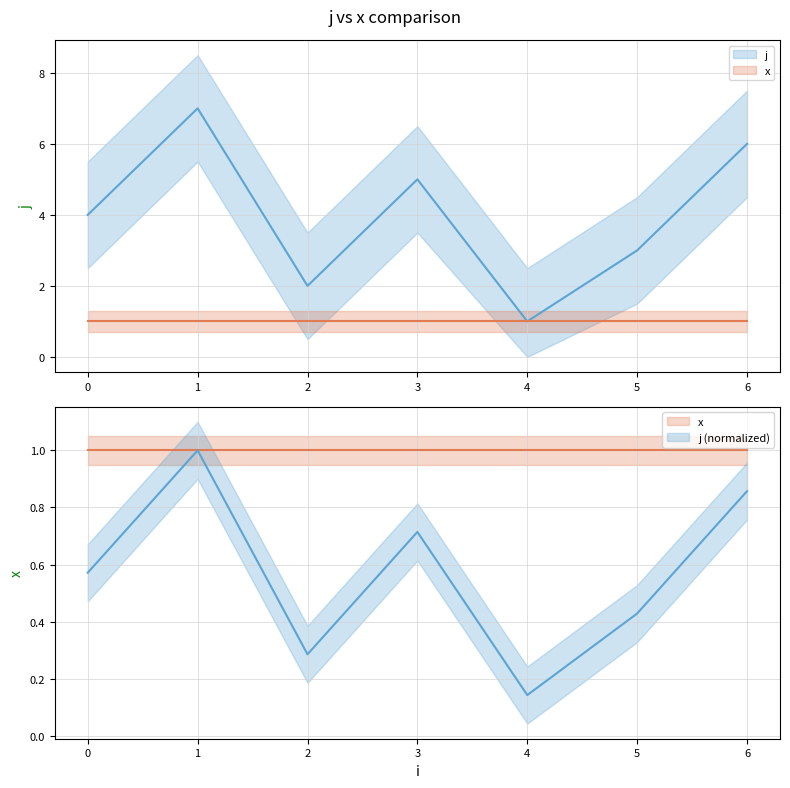

How many values are below 4?

3